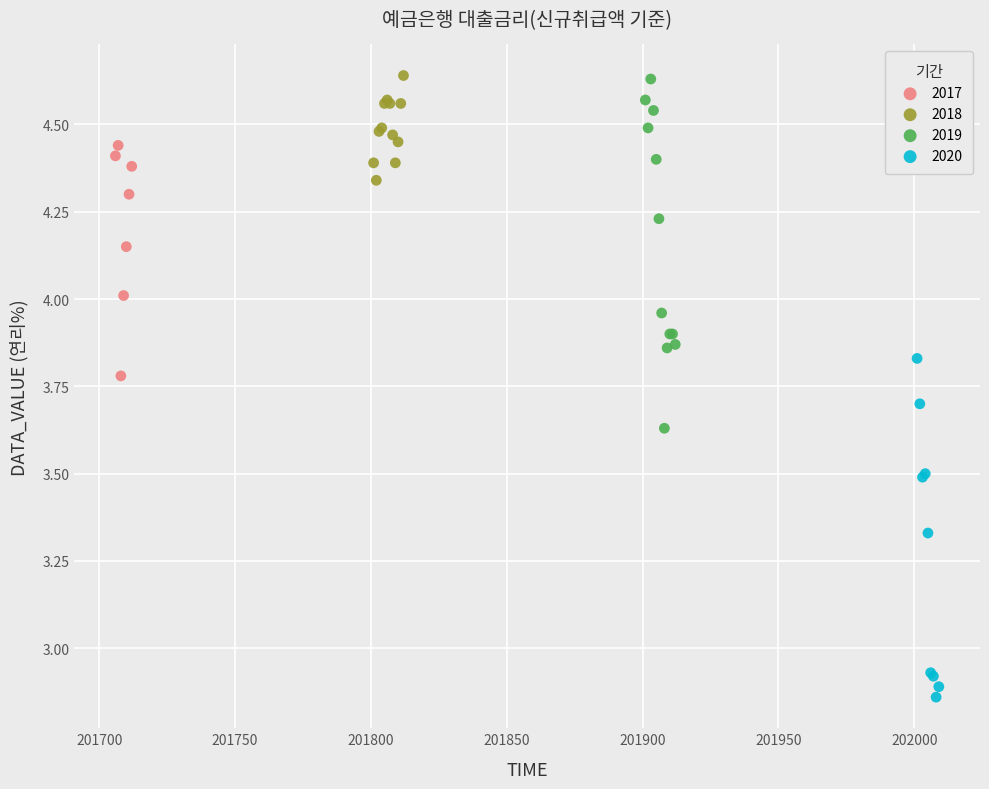

Which series reaches the minimum Y coordinate?

2020